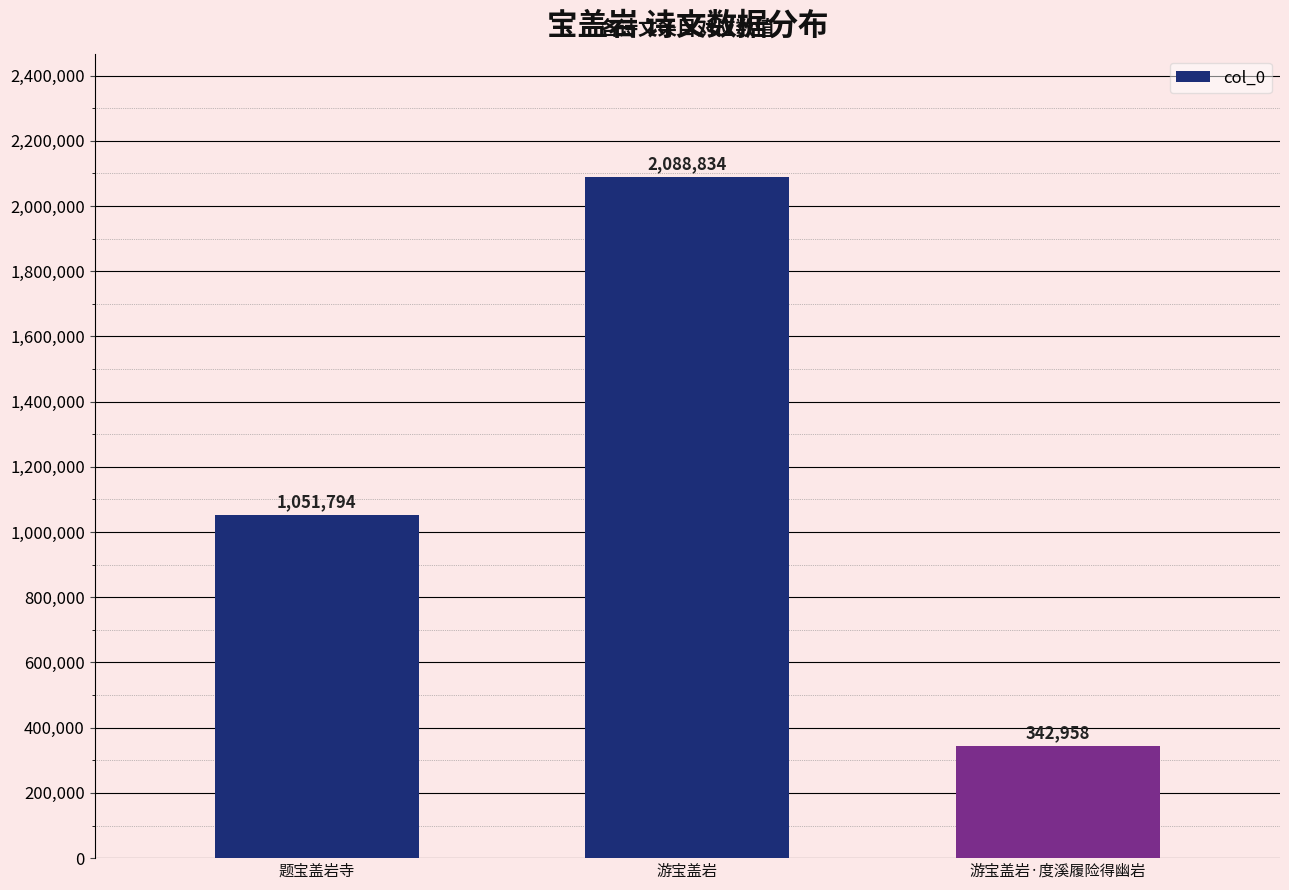

What is the label of the 3rd bar from the right?

题宝盖岩寺